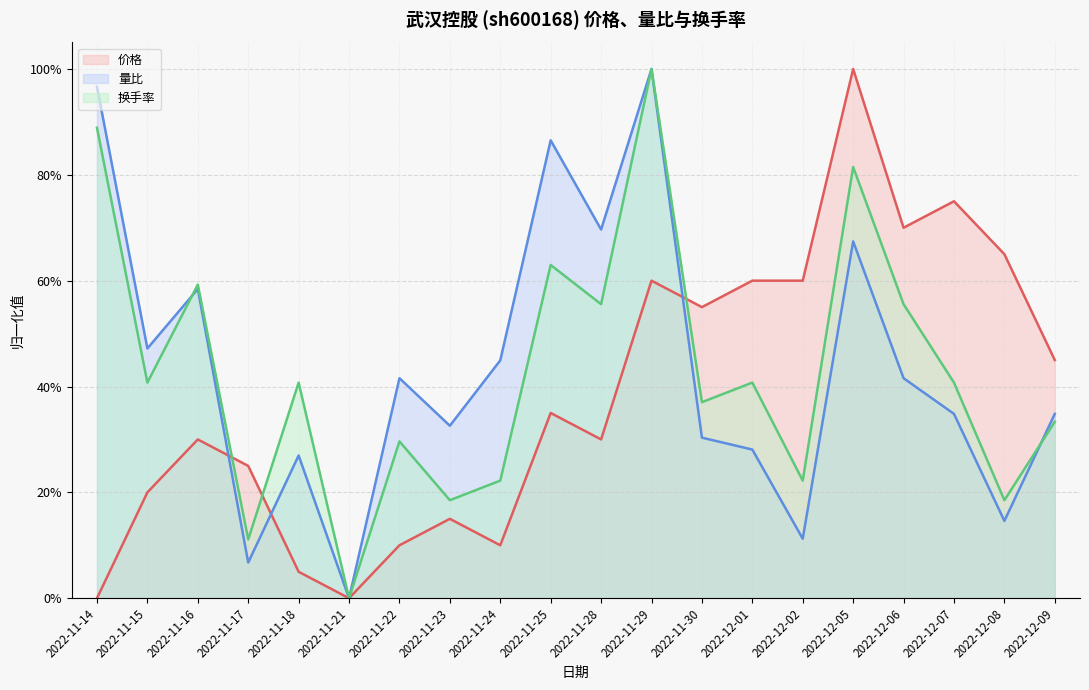

Reading left to right, list all the values displayed in this chart.

价格: 2022-11-14=0.0	2022-11-15=0.2	2022-11-16=0.3	2022-11-17=0.2	2022-11-18=0.0	2022-11-21=0.0	2022-11-22=0.1	2022-11-23=0.1	2022-11-24=0.1	2022-11-25=0.3	2022-11-28=0.3	2022-11-29=0.6	2022-11-30=0.5	2022-12-01=0.6	2022-12-02=0.6	2022-12-05=1.0	2022-12-06=0.7	2022-12-07=0.8	2022-12-08=0.7	2022-12-09=0.5
量比: 2022-11-14=1.0	2022-11-15=0.5	2022-11-16=0.6	2022-11-17=0.1	2022-11-18=0.3	2022-11-21=0.0	2022-11-22=0.4	2022-11-23=0.3	2022-11-24=0.4	2022-11-25=0.9	2022-11-28=0.7	2022-11-29=1.0	2022-11-30=0.3	2022-12-01=0.3	2022-12-02=0.1	2022-12-05=0.7	2022-12-06=0.4	2022-12-07=0.3	2022-12-08=0.1	2022-12-09=0.3
换手率: 2022-11-14=0.9	2022-11-15=0.4	2022-11-16=0.6	2022-11-17=0.1	2022-11-18=0.4	2022-11-21=0.0	2022-11-22=0.3	2022-11-23=0.2	2022-11-24=0.2	2022-11-25=0.6	2022-11-28=0.6	2022-11-29=1.0	2022-11-30=0.4	2022-12-01=0.4	2022-12-02=0.2	2022-12-05=0.8	2022-12-06=0.6	2022-12-07=0.4	2022-12-08=0.2	2022-12-09=0.3